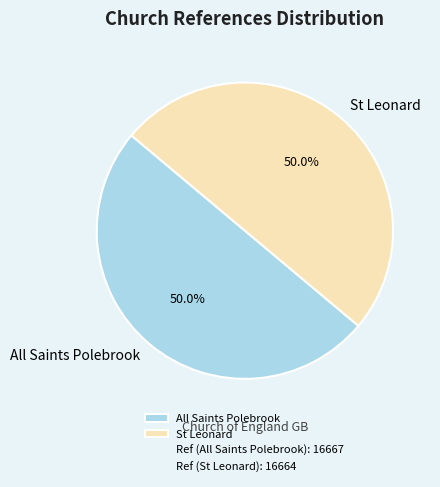

What portion of the pie excludes All Saints Polebrook?

50.0%